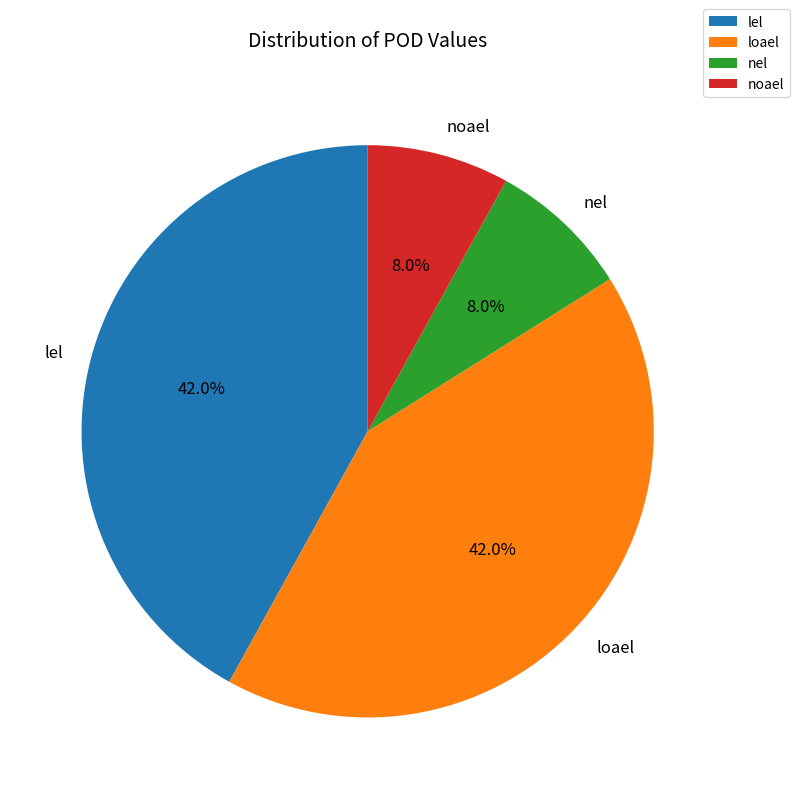

To the nearest percent, what portion does noael represent?

8%